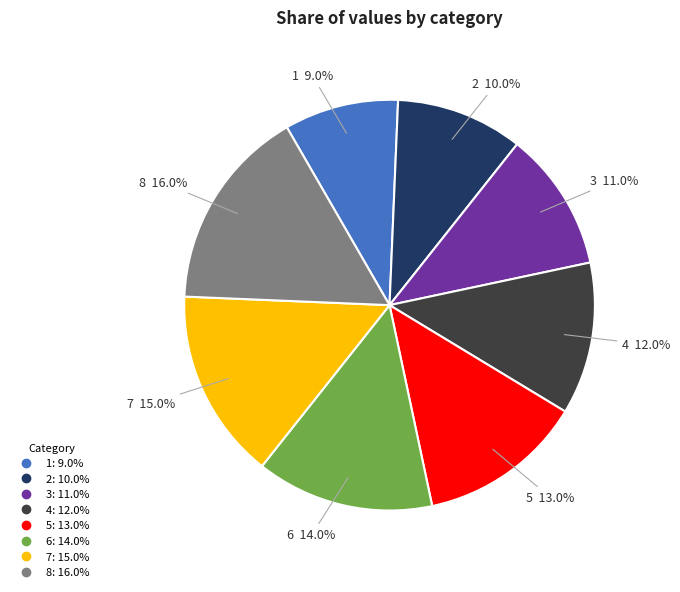

To the nearest percent, what is the average slice percentage?

12%